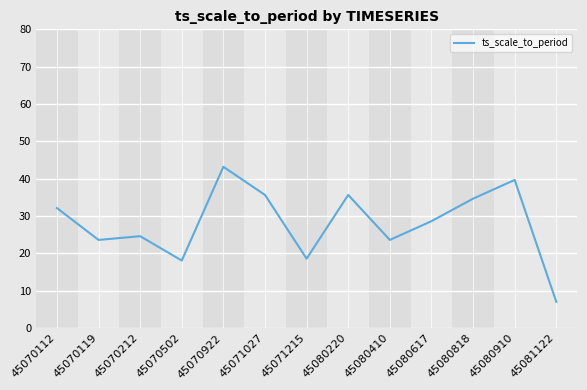

Where does the data first go above 28?

45070112